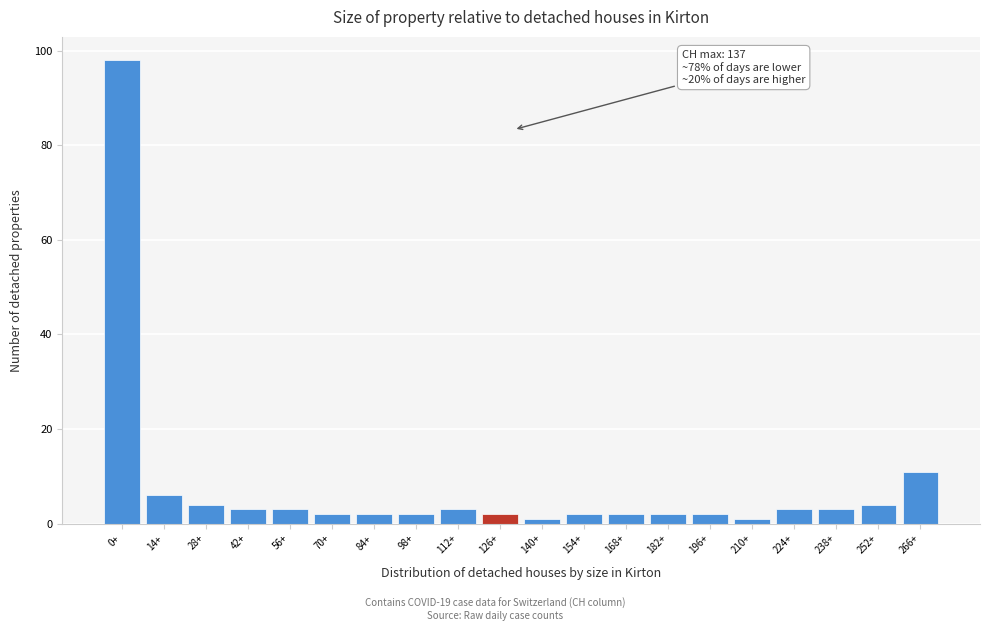

Reading left to right, transcribe all the data shown in this chart.

98	6	4	3	3	2	2	2	3	2	1	2	2	2	2	1	3	3	4	11